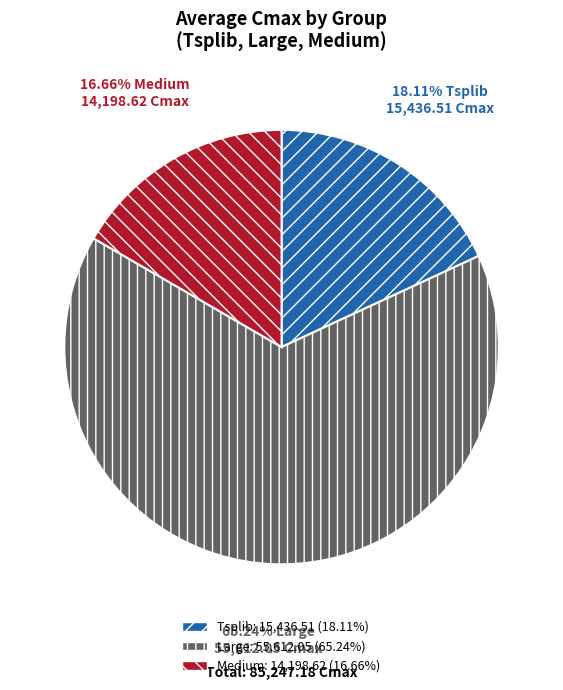

Is there any slice that represents more than half of the pie?

Yes